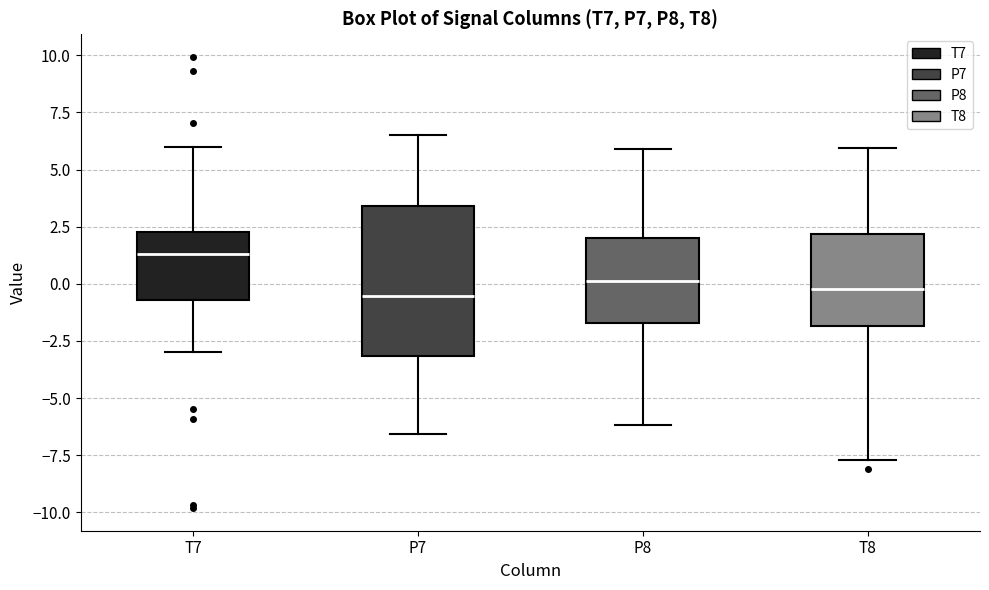

Reading left to right, read every box against the y-axis: the position of its median line, the range the box covers, and the ends of its whiskers. The values are not printed on the chart, so give them approximately, as read against the axis.

T7: median 1.5, box -0.5 to 2.5, whiskers -3.0 to 6.0
P7: median -0.5, box -3.0 to 3.5, whiskers -6.5 to 6.5
P8: median 0.0, box -1.5 to 2.0, whiskers -6.0 to 6.0
T8: median 0.0, box -2.0 to 2.0, whiskers -7.5 to 6.0